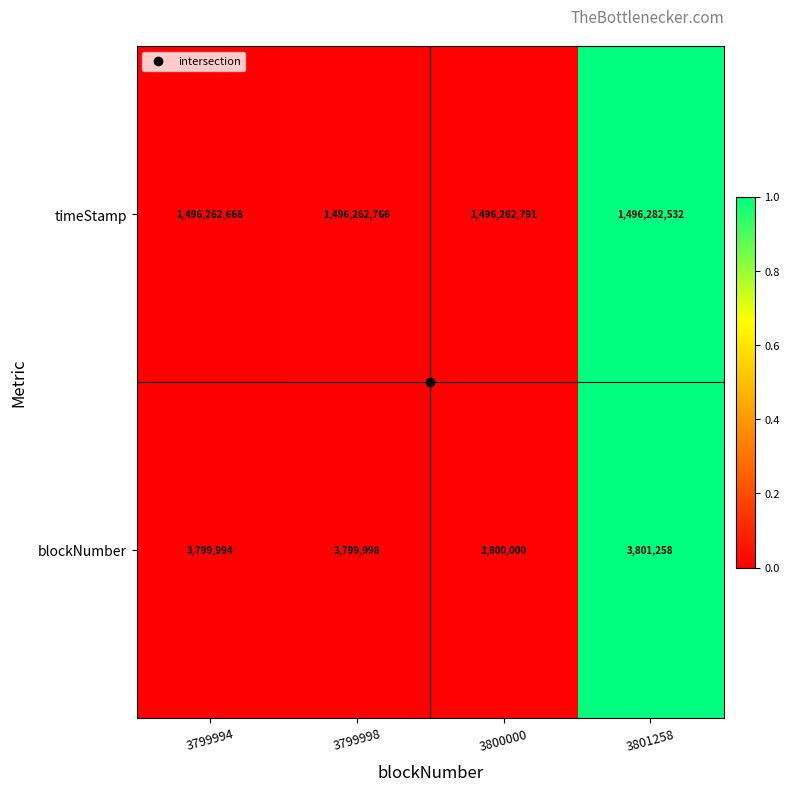

What is the lowest value of the blockNumber series?

3799994